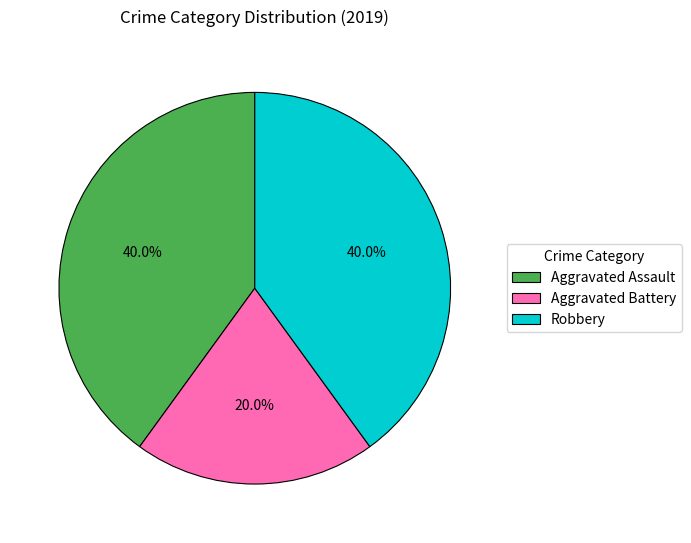

Which slice is the smallest?

Aggravated Battery